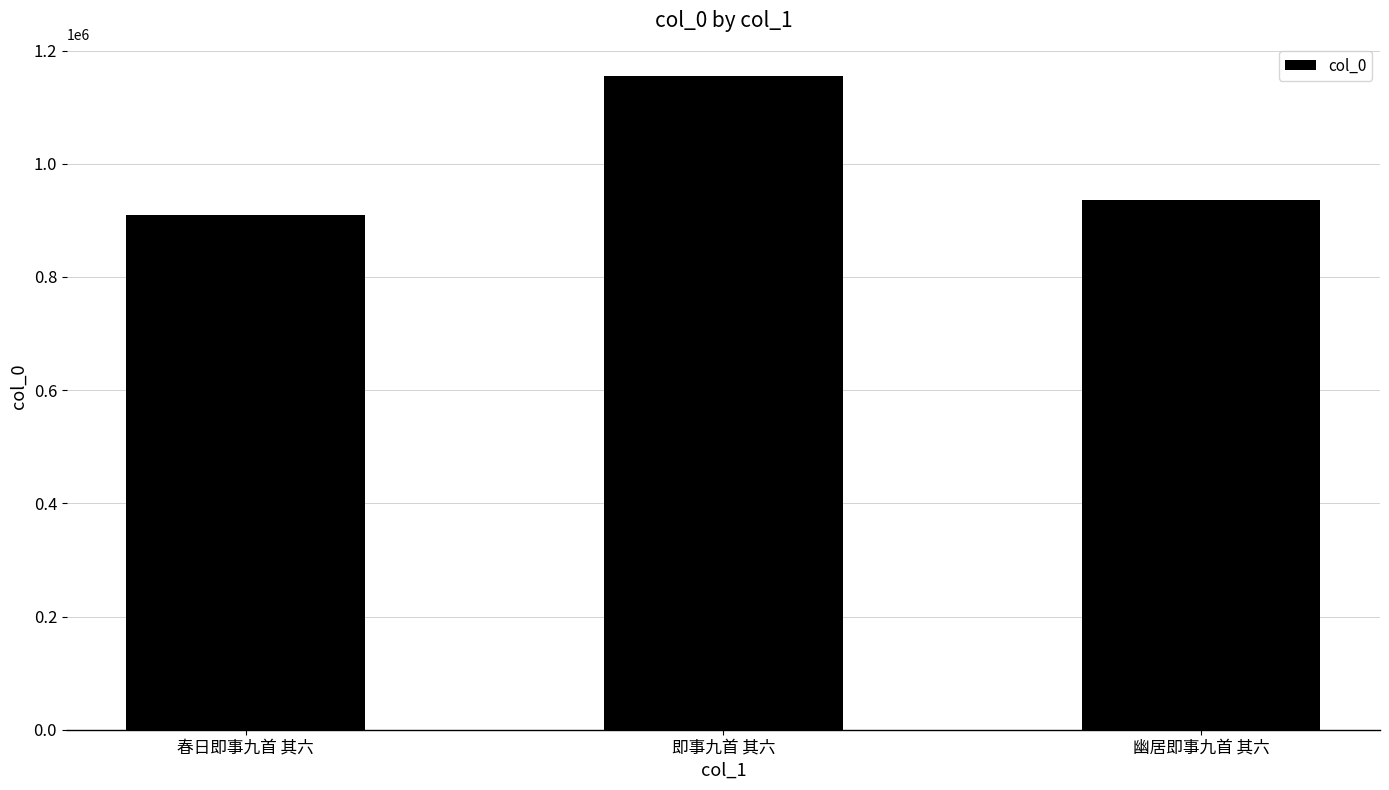

What is the average value?

1000165